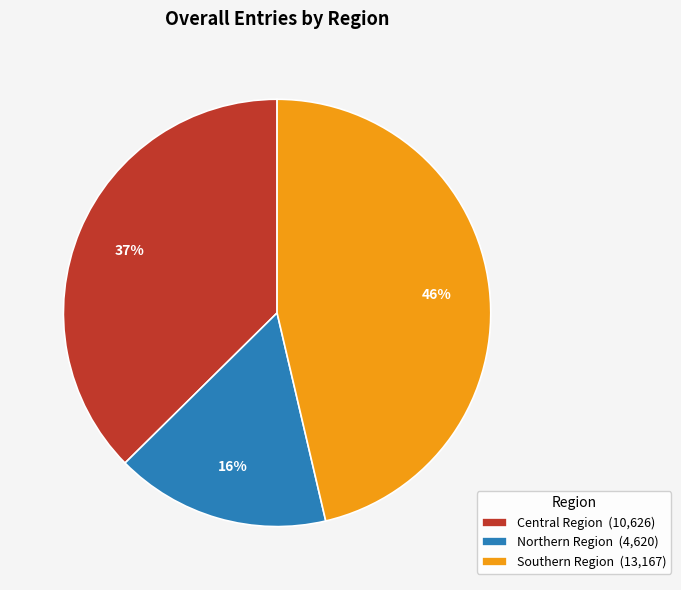

Is Central Region the majority of the pie?

No